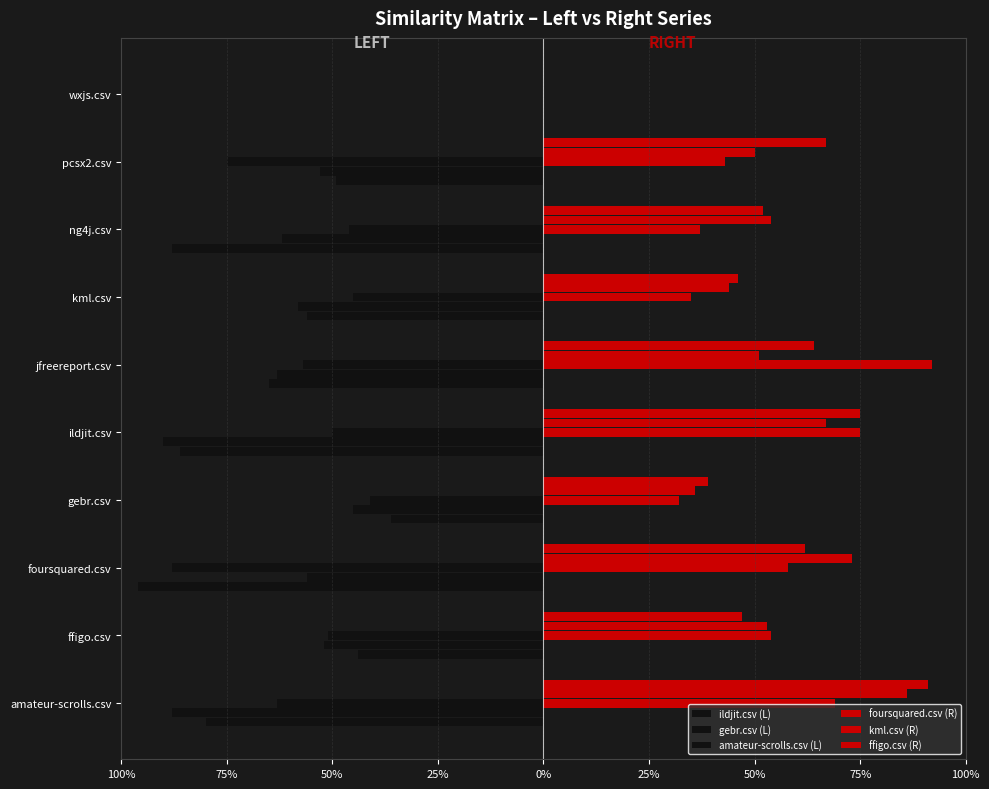

What are all the series names shown in the legend?

ildjit.csv (L), gebr.csv (L), amateur-scrolls.csv (L), foursquared.csv (R), kml.csv (R), ffigo.csv (R)